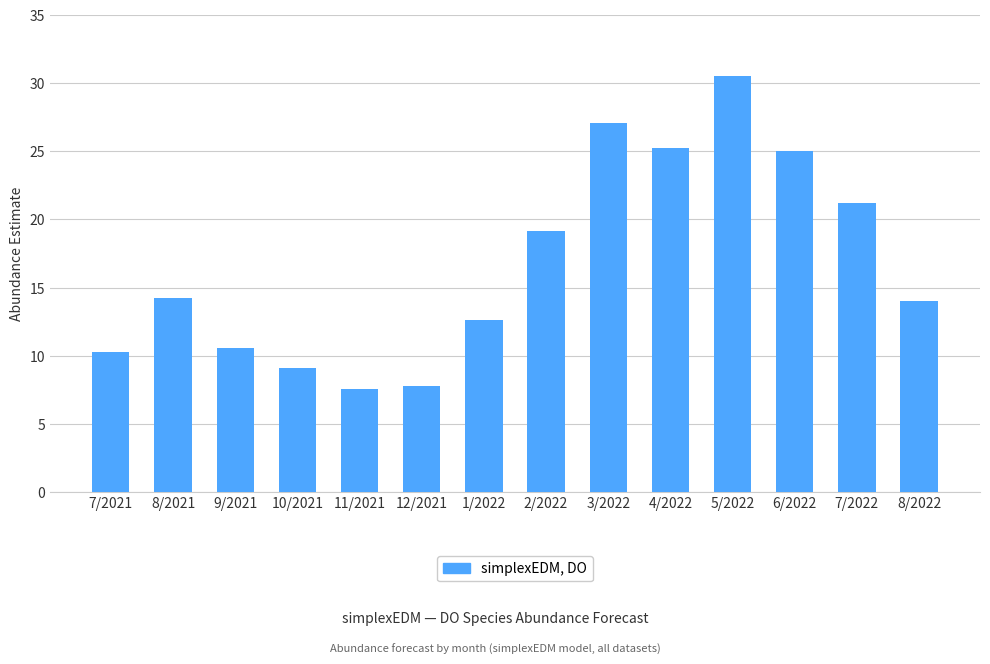

What is the label of the 13th bar from the left?

7/2022